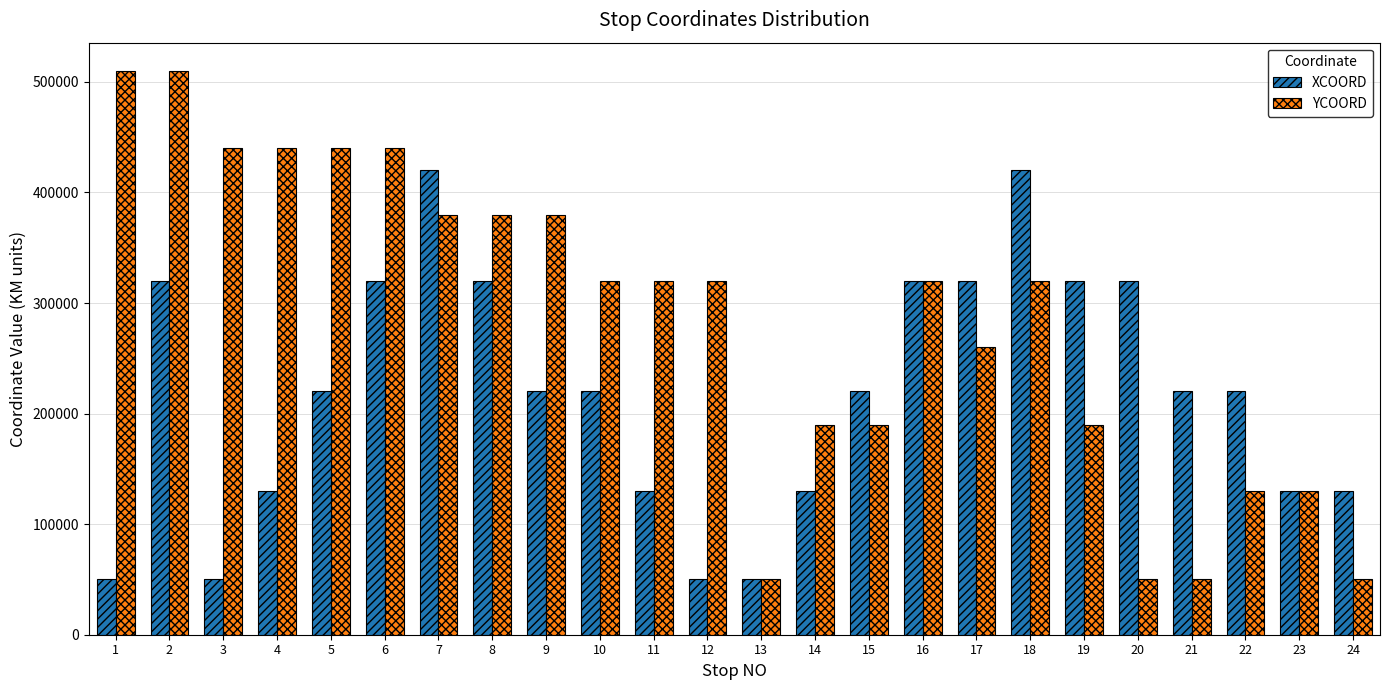

The value of YCOORD at 12 is 75762. True or false?

False